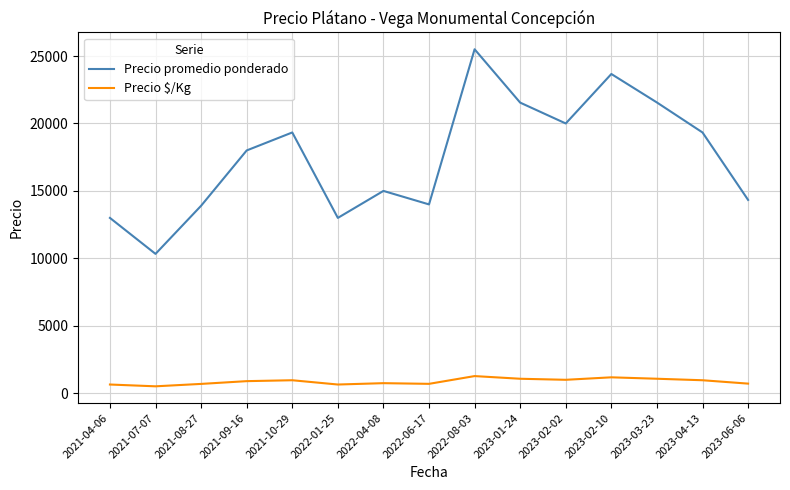

Which series changed the most between 2021-09-16 and 2022-04-08?

Precio promedio ponderado